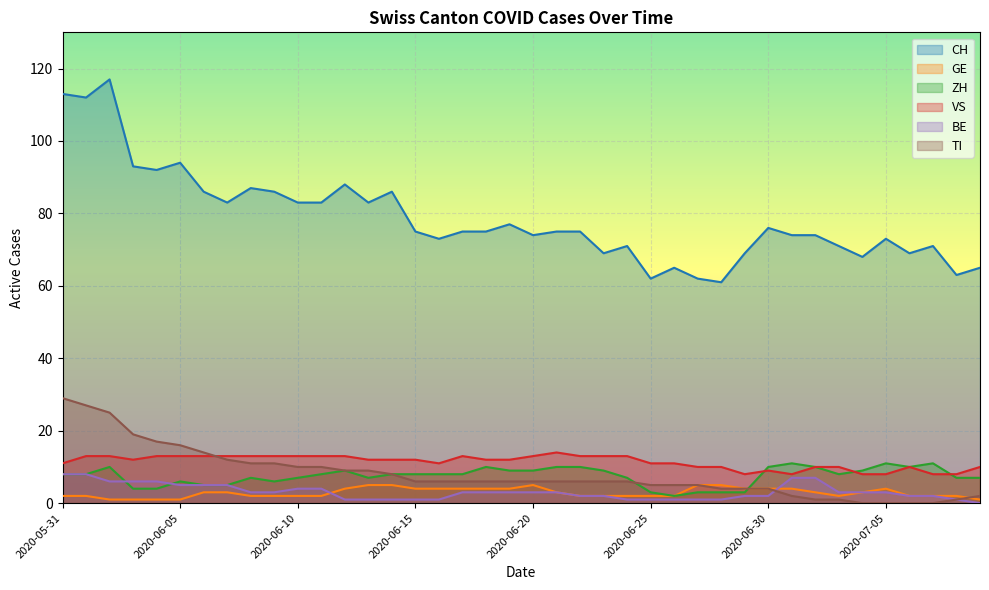

What is the label of the 15th point from the left?

2020-06-14